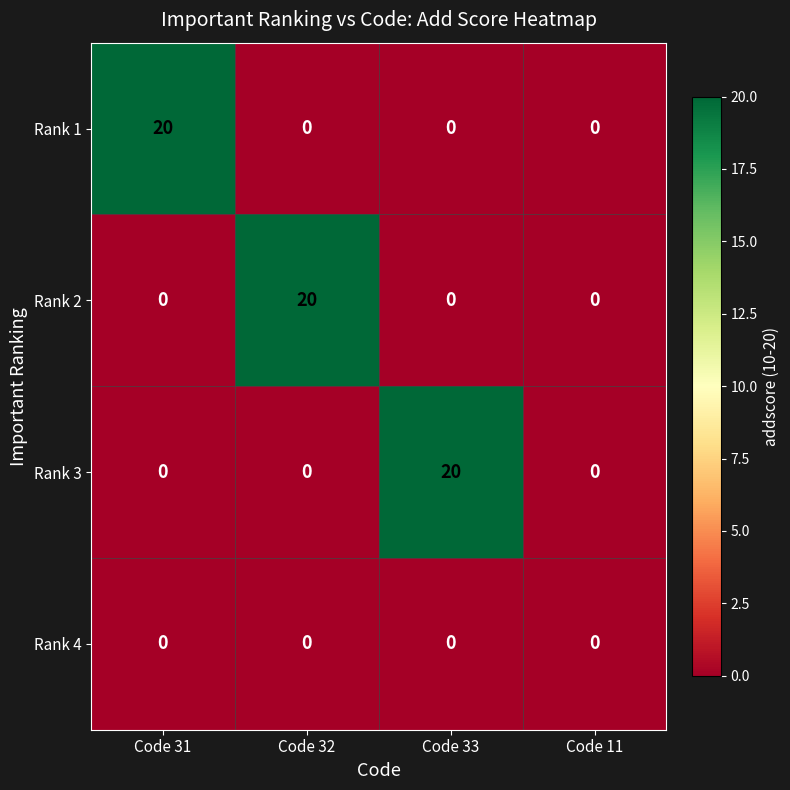

Which category has the highest value in the Rank 1 series?

Code 31